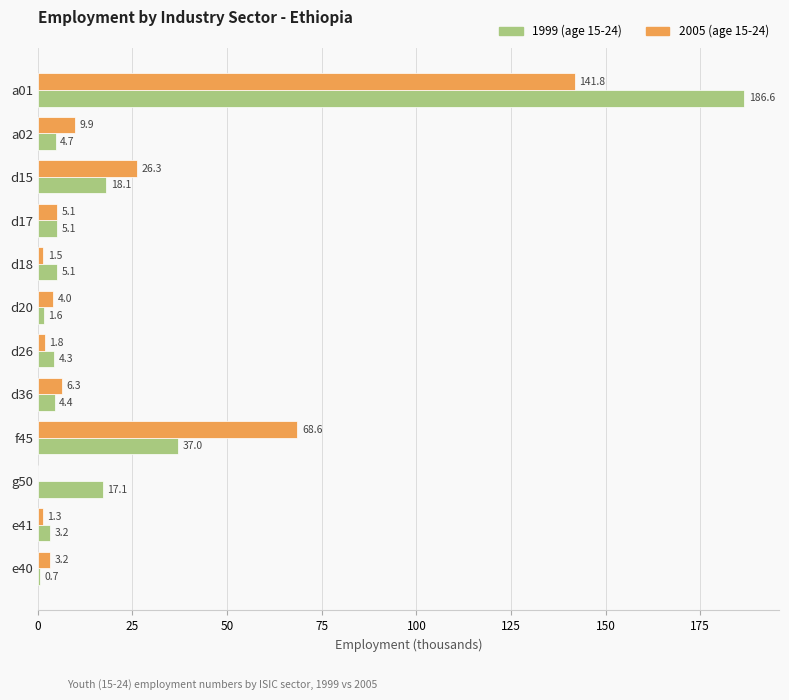

Is it true that 2005 (age 15-24) equals 1.5 at d18?

True